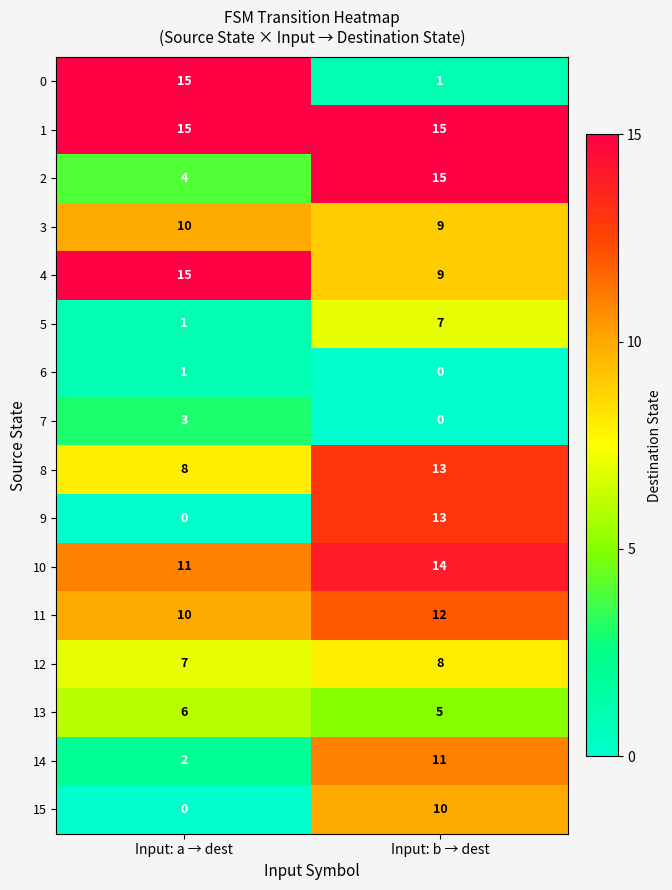

How many categories are shown in the chart?

2